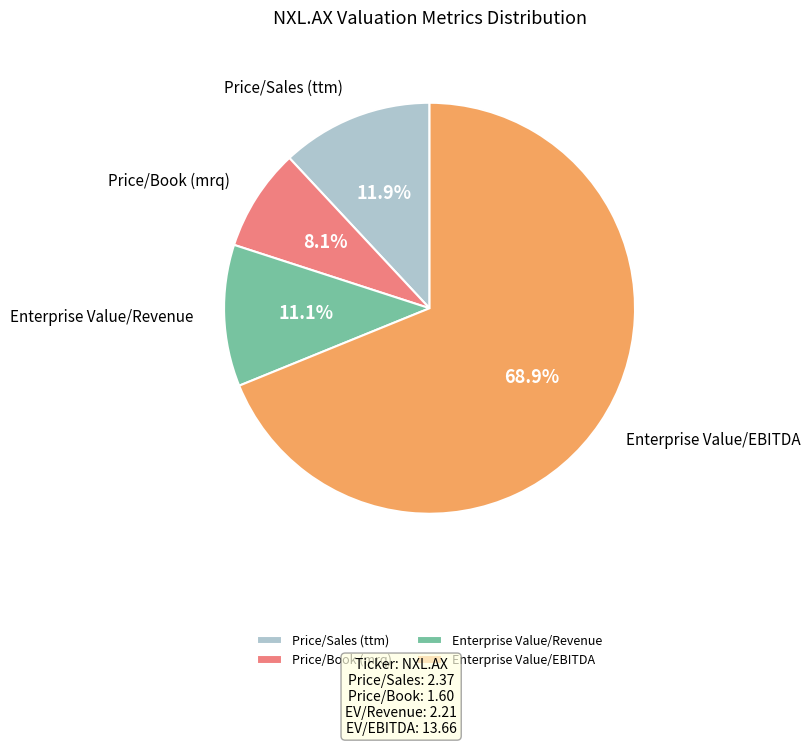

What is the ratio of the value at Price/Book (mrq) to the value at Price/Sales (ttm)?

0.7